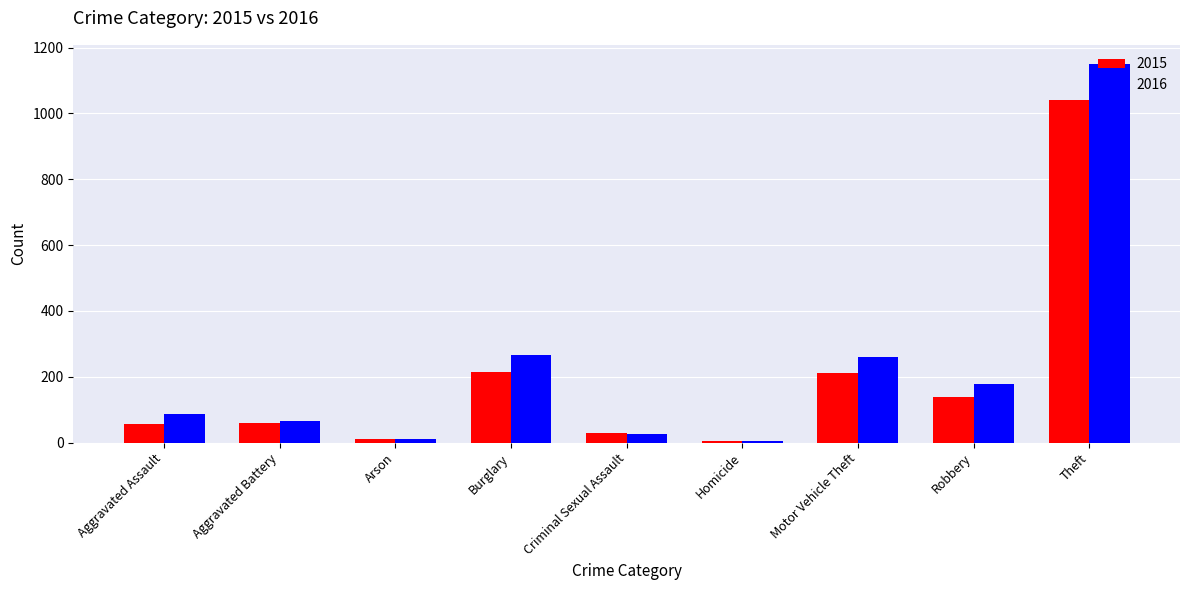

Which series has the largest total across all categories?

2016